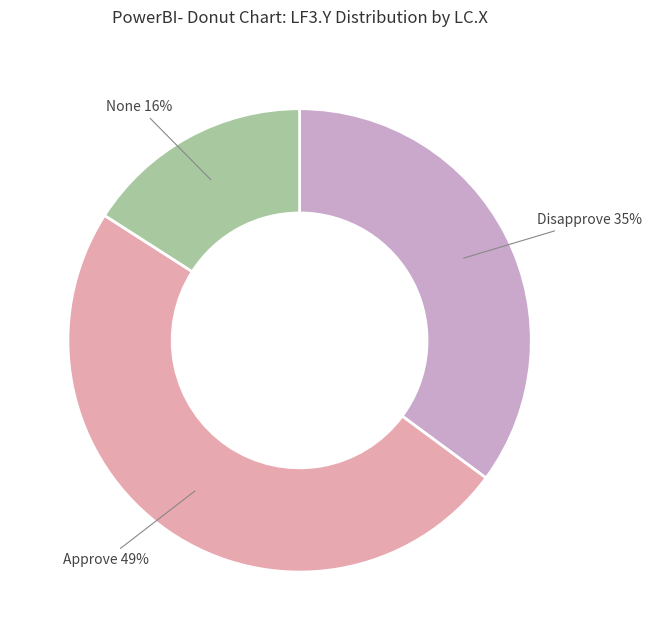

To the nearest percent, what is the average slice percentage?

33%